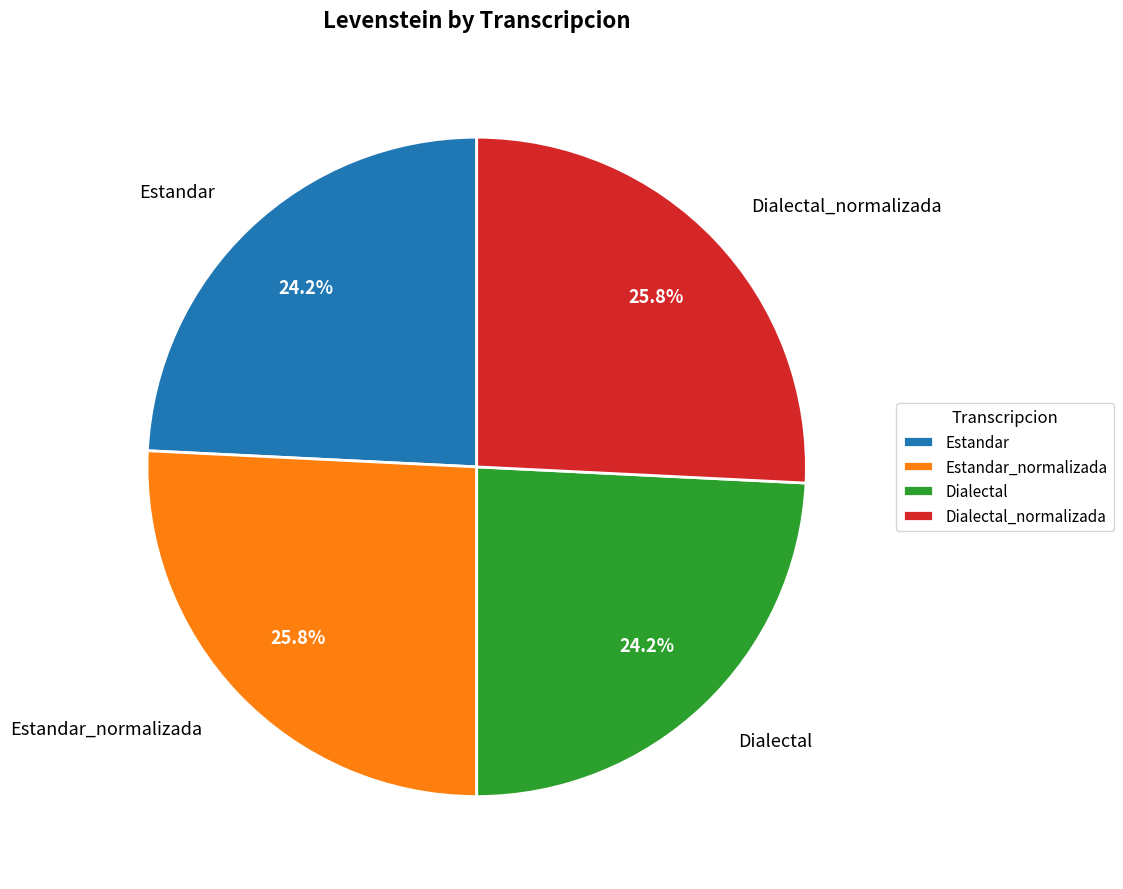

Does Dialectal account for over 50% of the chart?

No